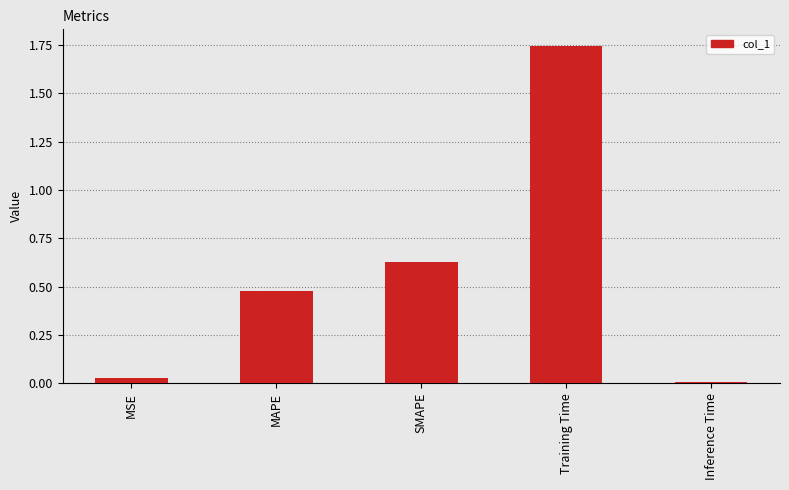

List the labels in order of value, largest first.

Training Time, SMAPE, MAPE, MSE, Inference Time